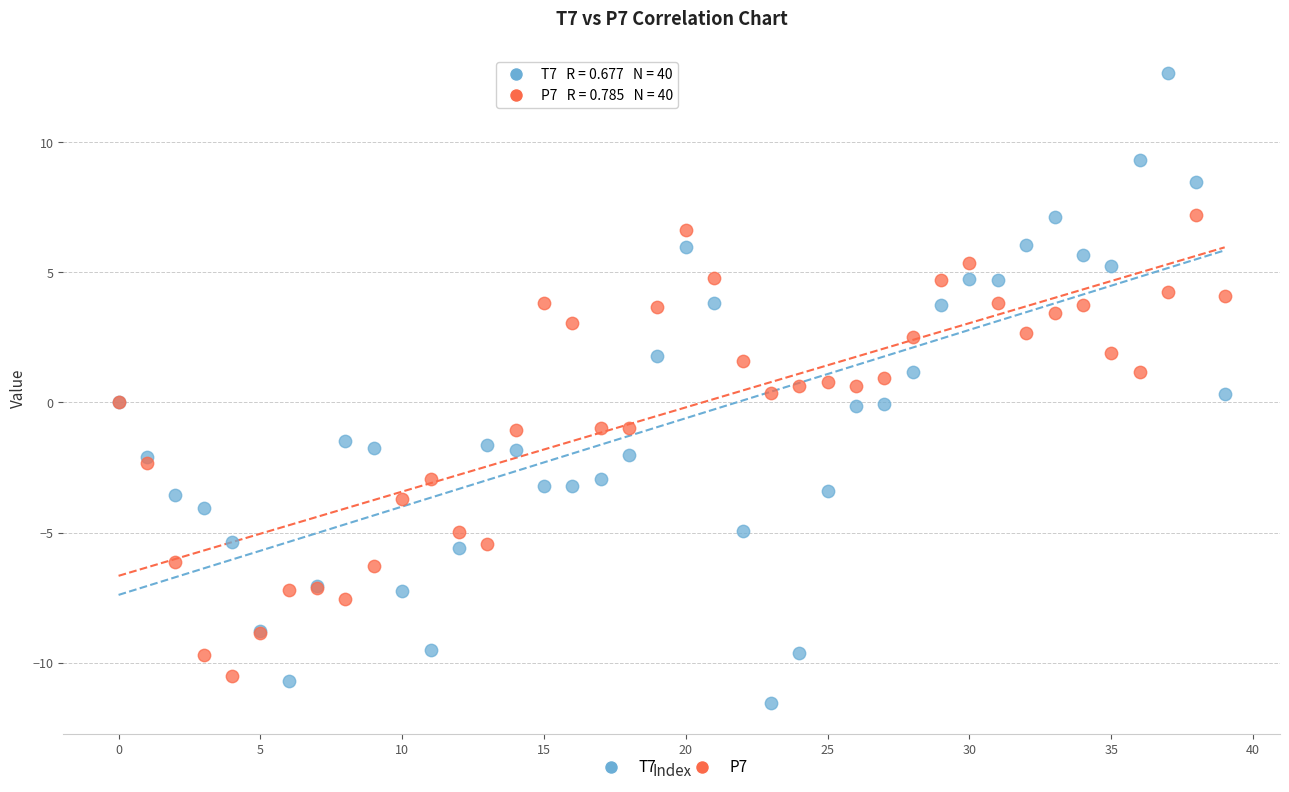

Which series has the largest Y range (max minus min)?

T7